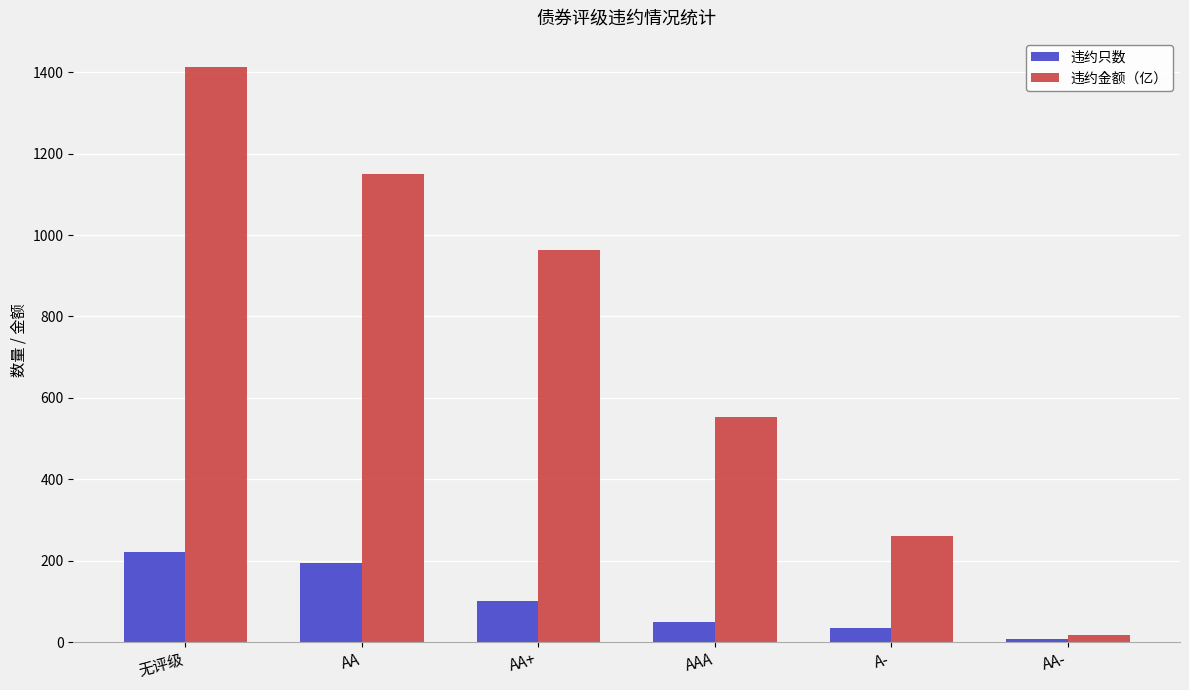

What is the label of the 3rd bar from the right?

AAA